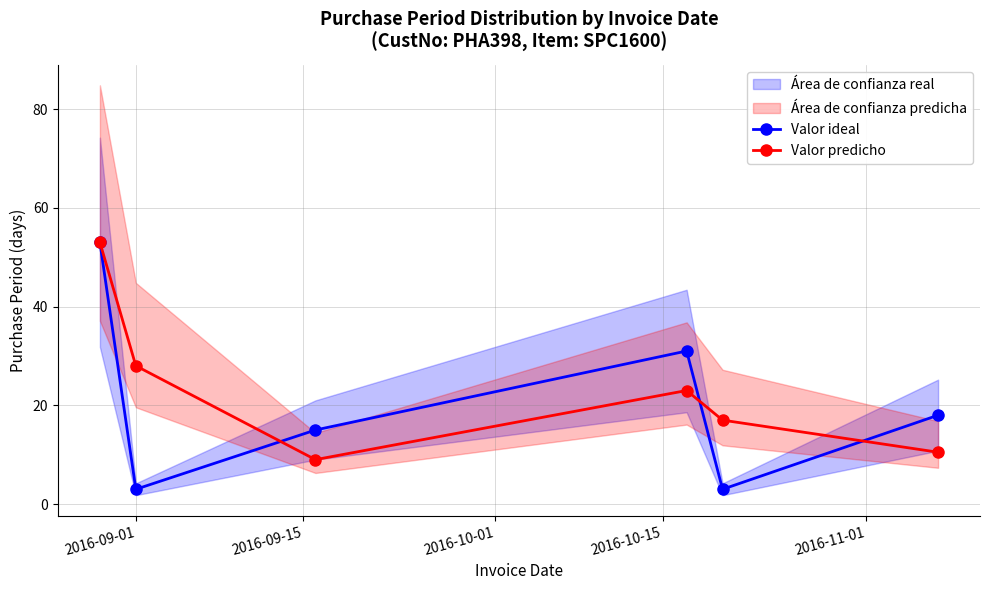

In Valor ideal, how many points are lower than both neighbors (excluding endpoints)?

2